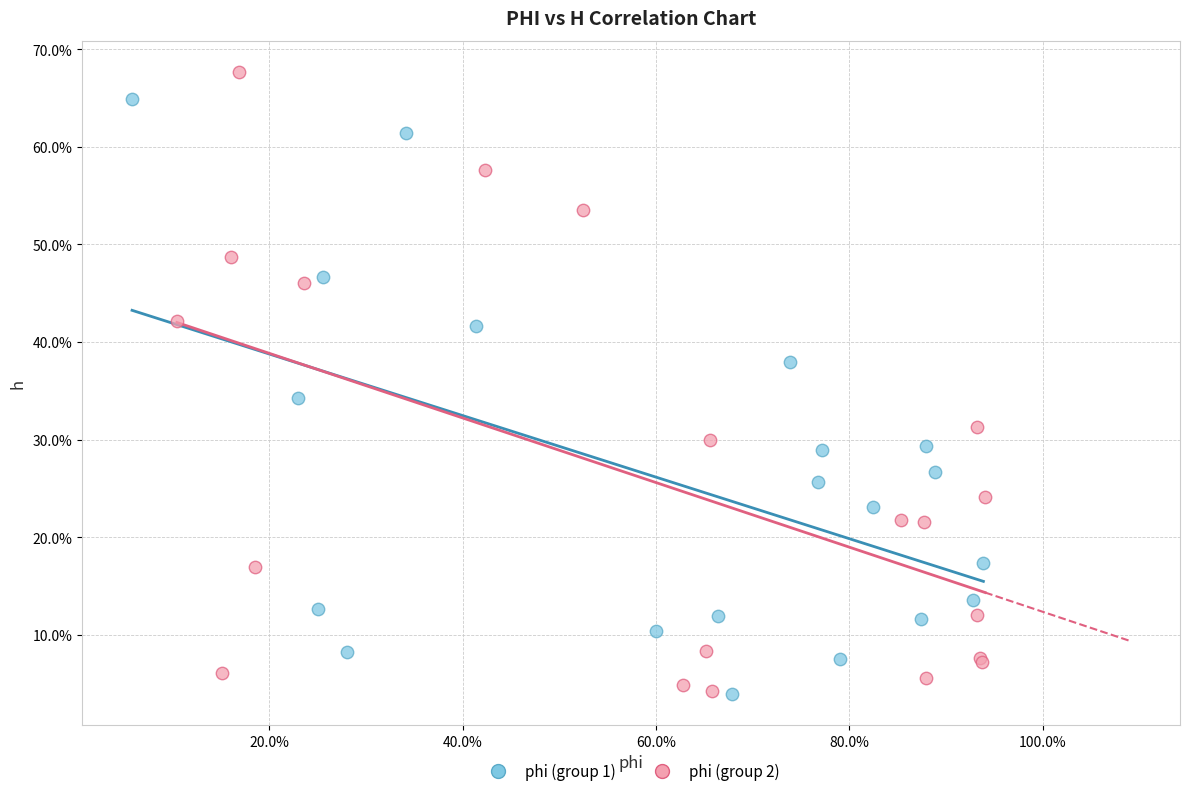

Which series contains the highest Y value?

phi (group 2)